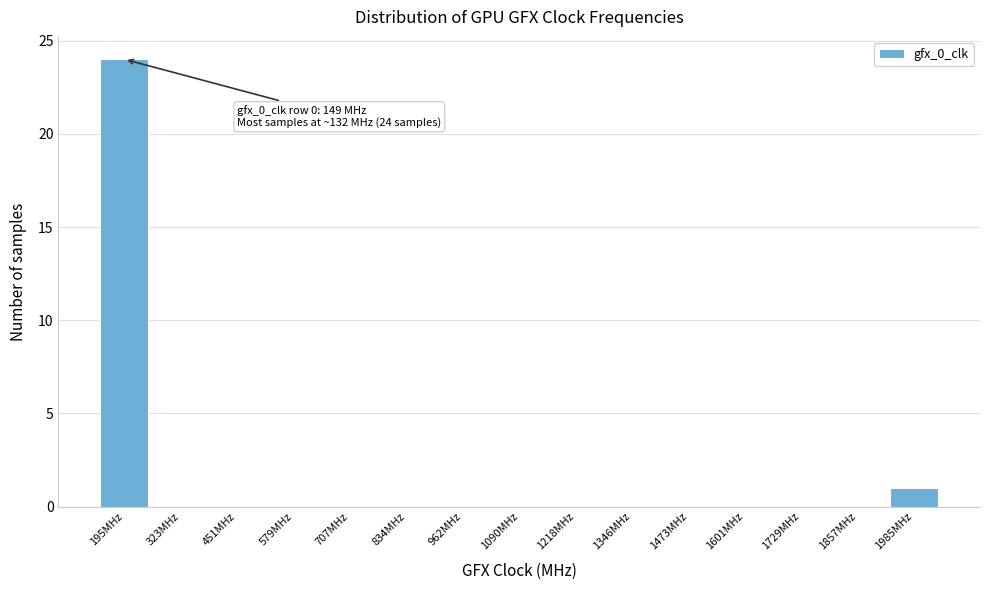

Which range on the x-axis has the tallest bar?

140 to 260